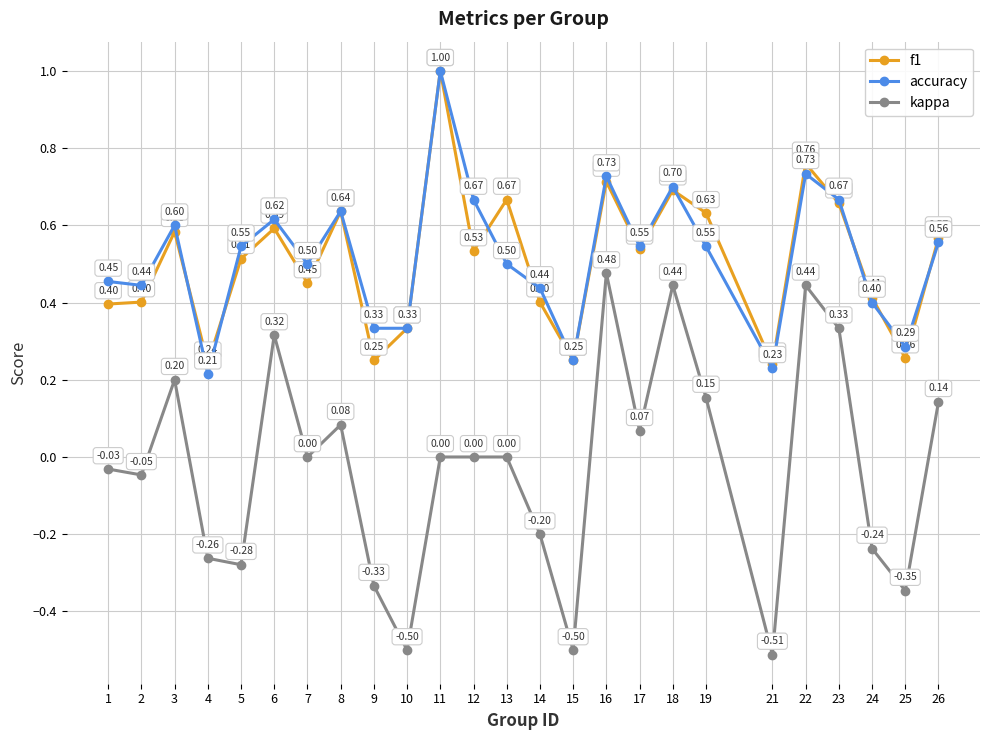

True or false: kappa and f1 intersect in this chart.

False